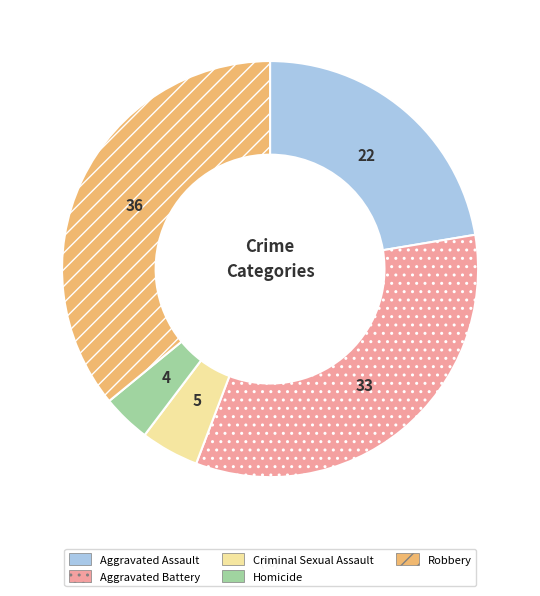

What is the largest slice in the pie chart?

Robbery